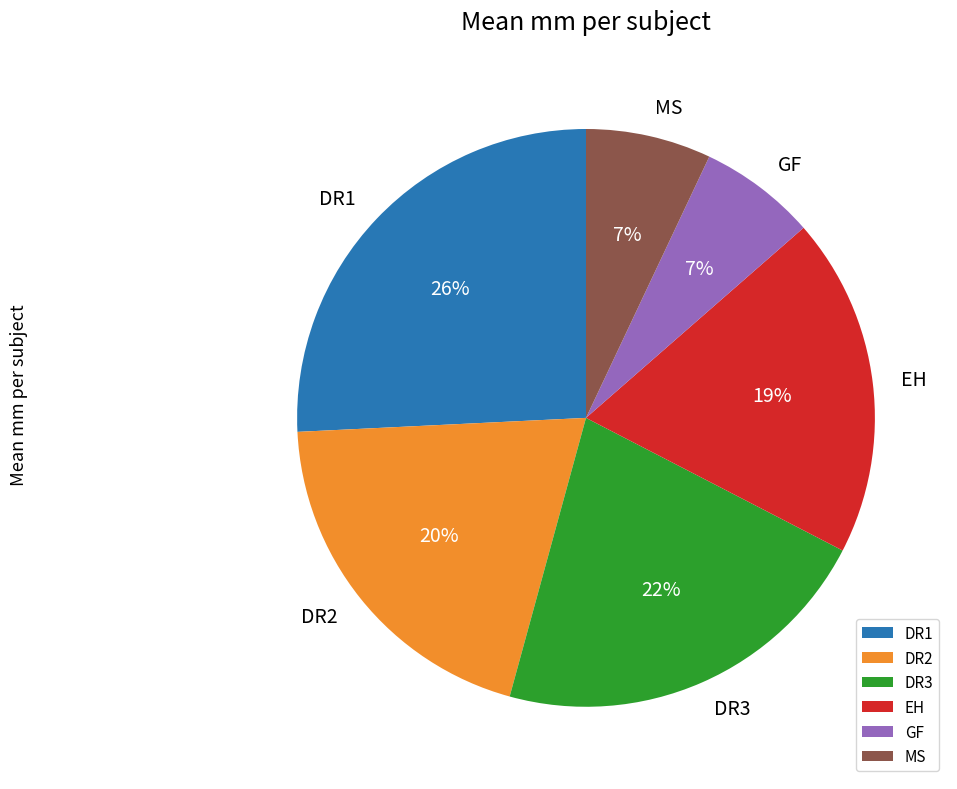

Count the number of slices in the pie.

6